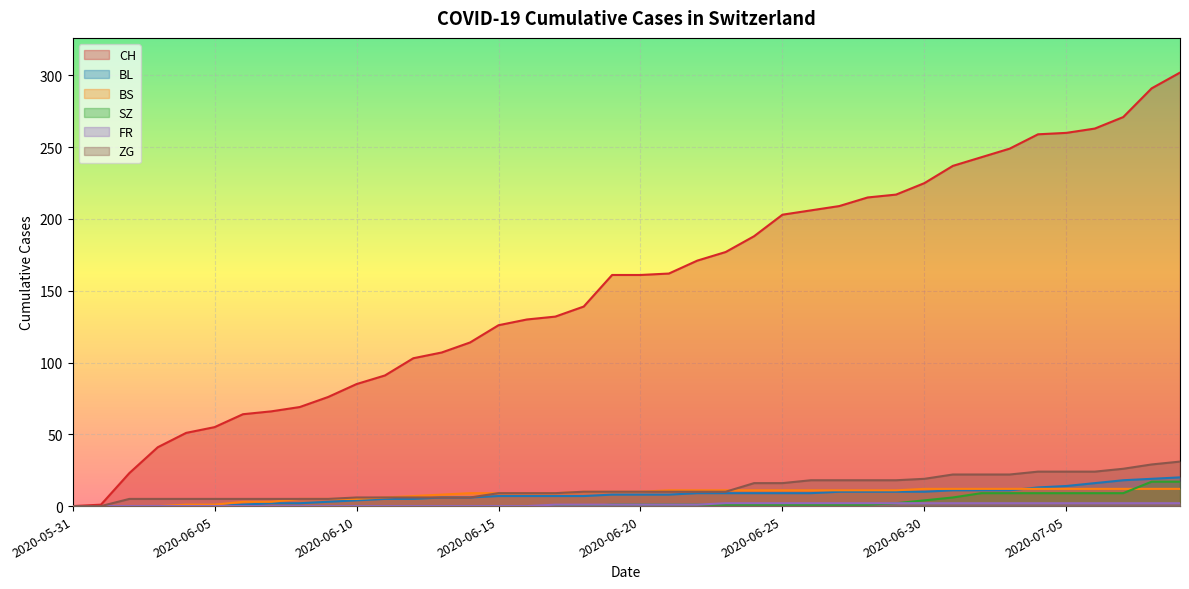

True or false: SZ has more than 0 interior local peaks.

False